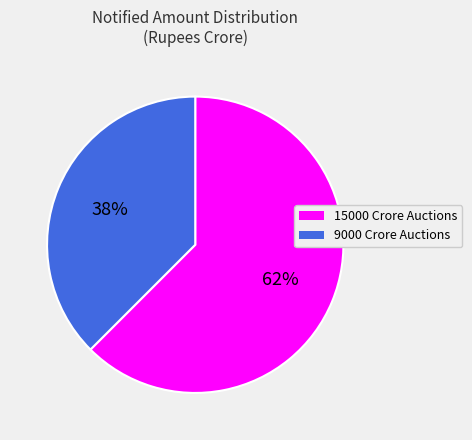

Does any single category account for the majority?

Yes